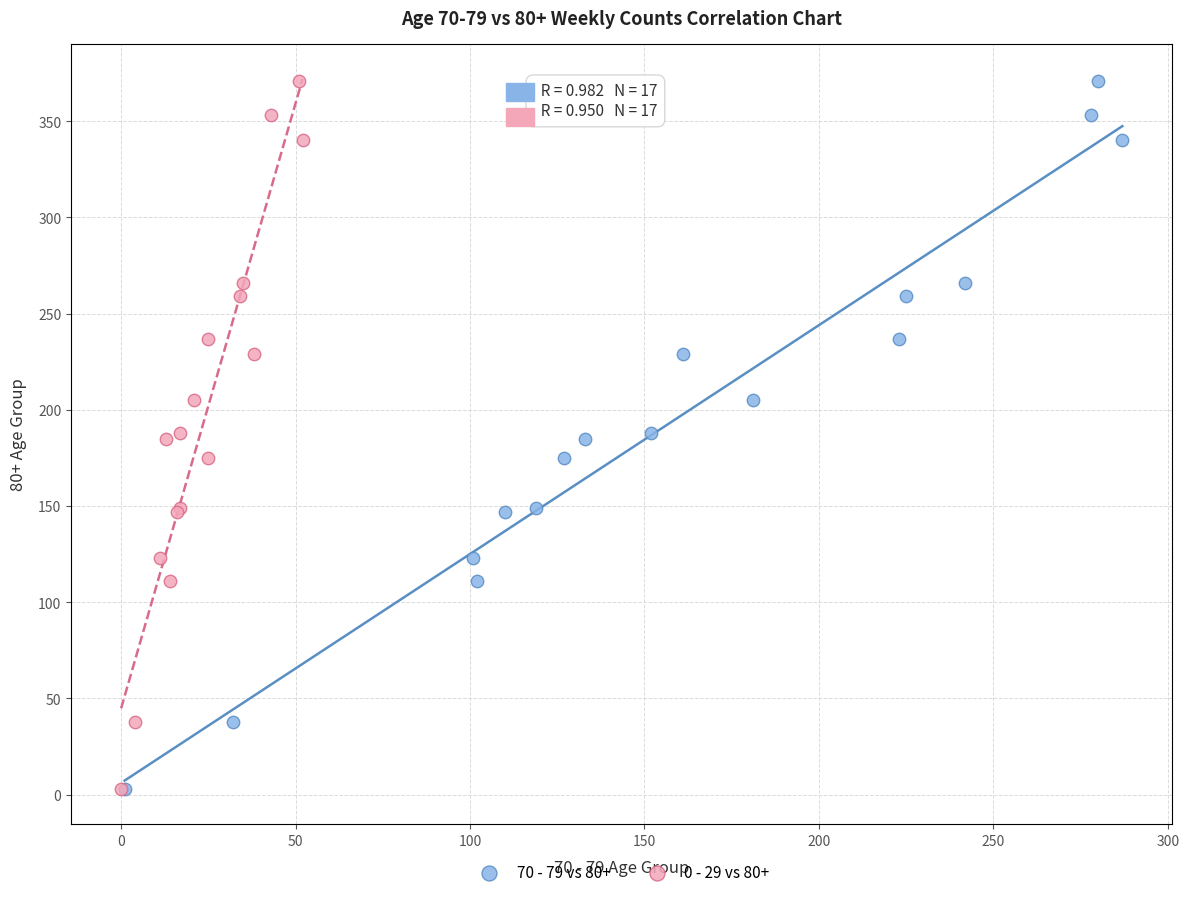

What are all the series names shown in the legend?

70 - 79 vs 80+, 0 - 29 vs 80+